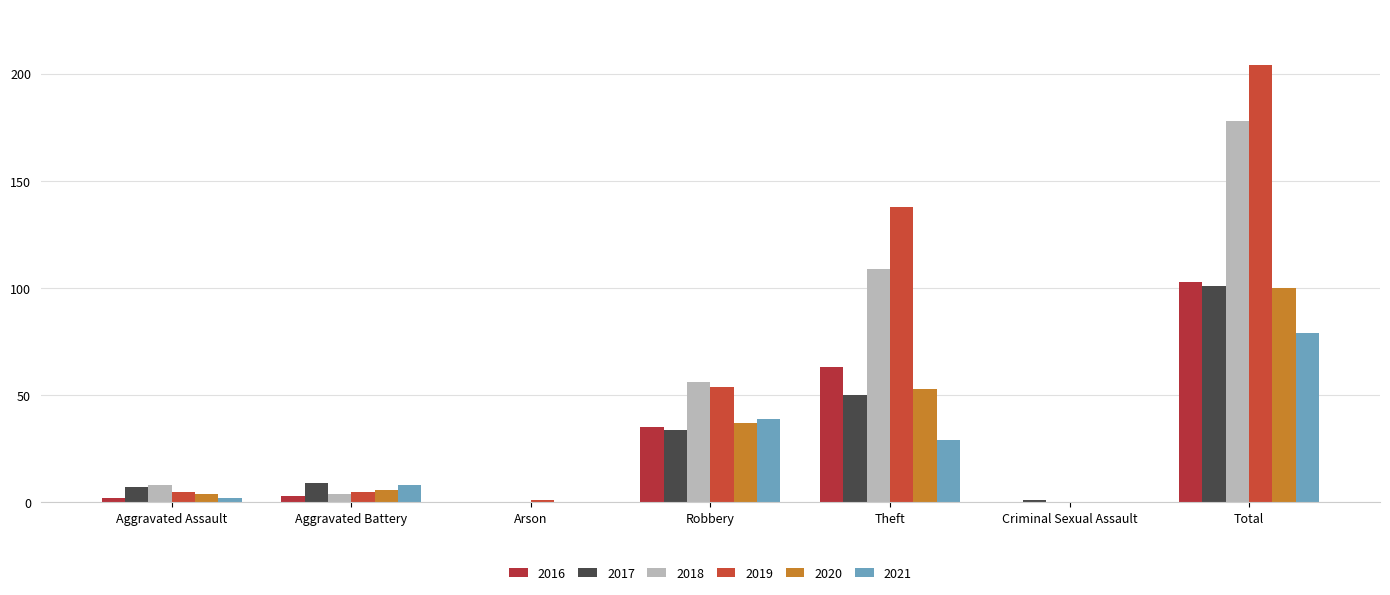

At which label does 2016 first exceed 3?

Robbery